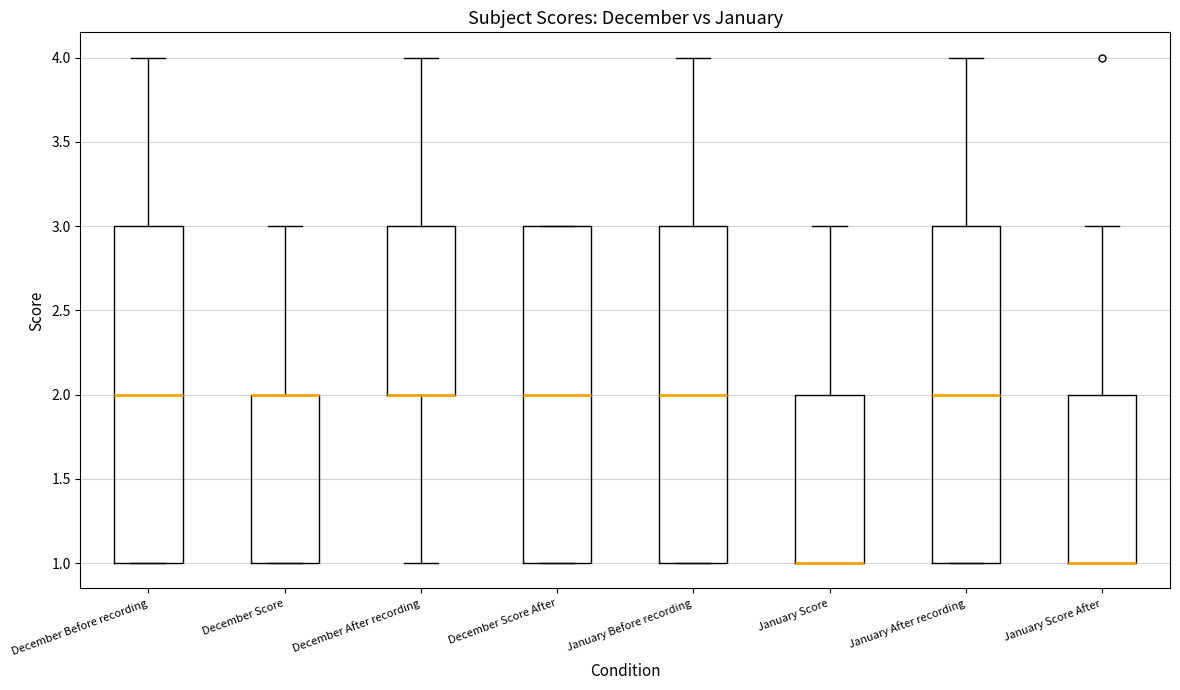

Where does the median line of the box for January After recording sit on the y-axis? The values are not printed on the chart, so give them approximately, as read against the axis.

2